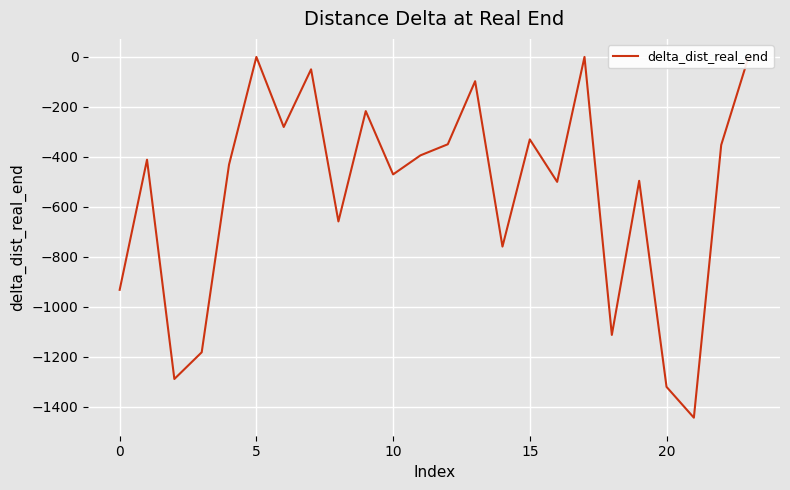

True or false: there are more than 1 points higher than both neighbors.

True